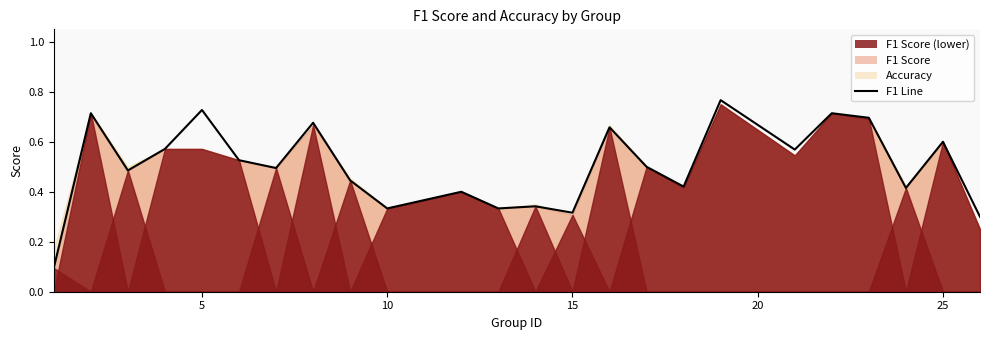

What is the sum of all values?

12.1